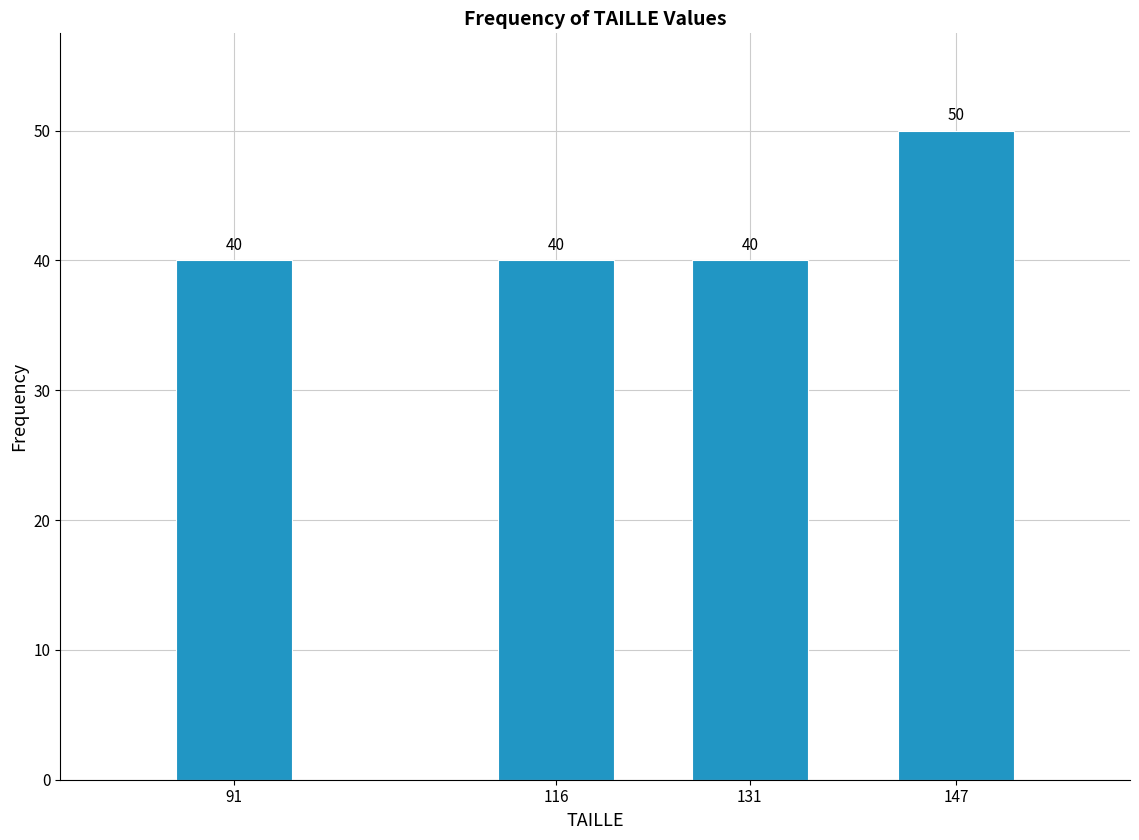

Reading left to right, extract all data points from this chart.

40	40	40	50